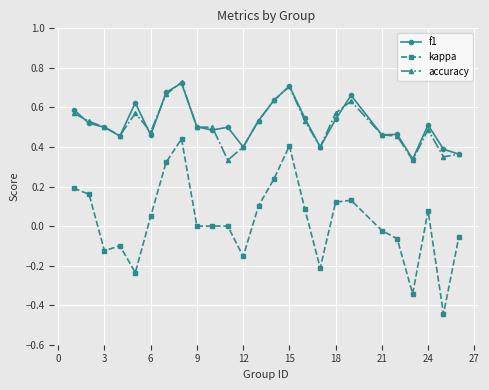

How many distinct data groups are displayed?

3